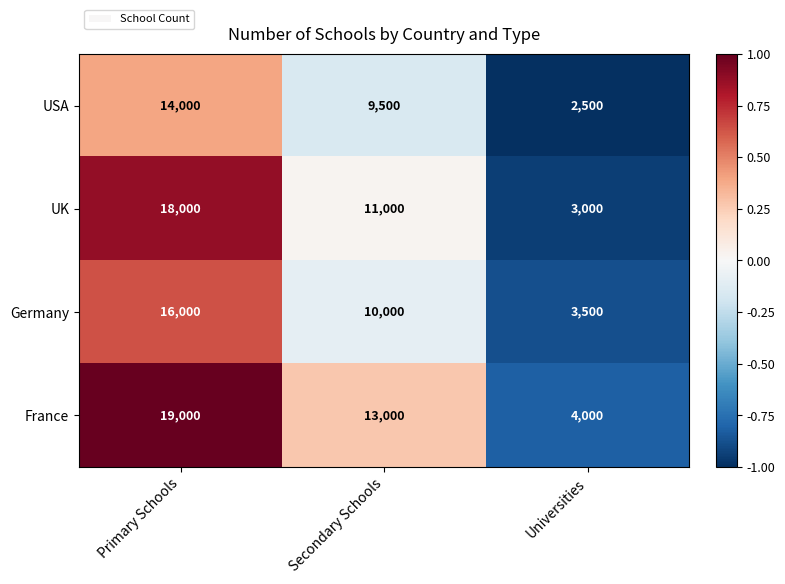

Is it true that France equals 4000 at Universities?

True